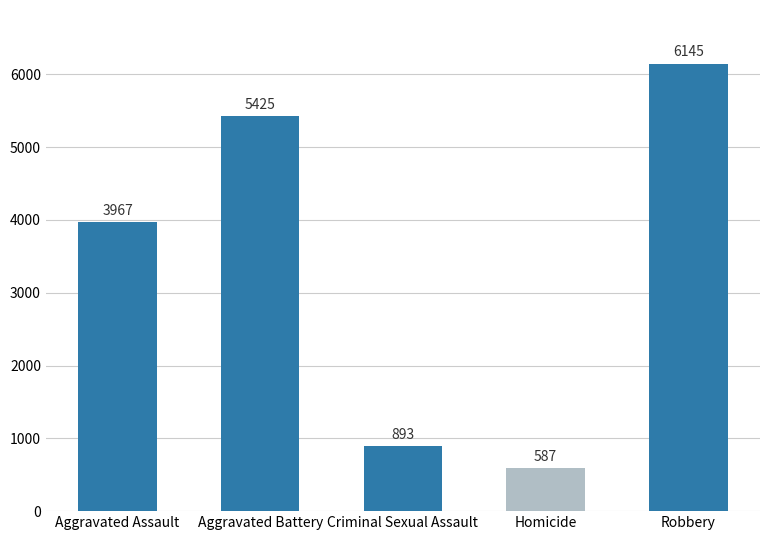

What is the difference between the values at Aggravated Battery and Aggravated Assault?

1458